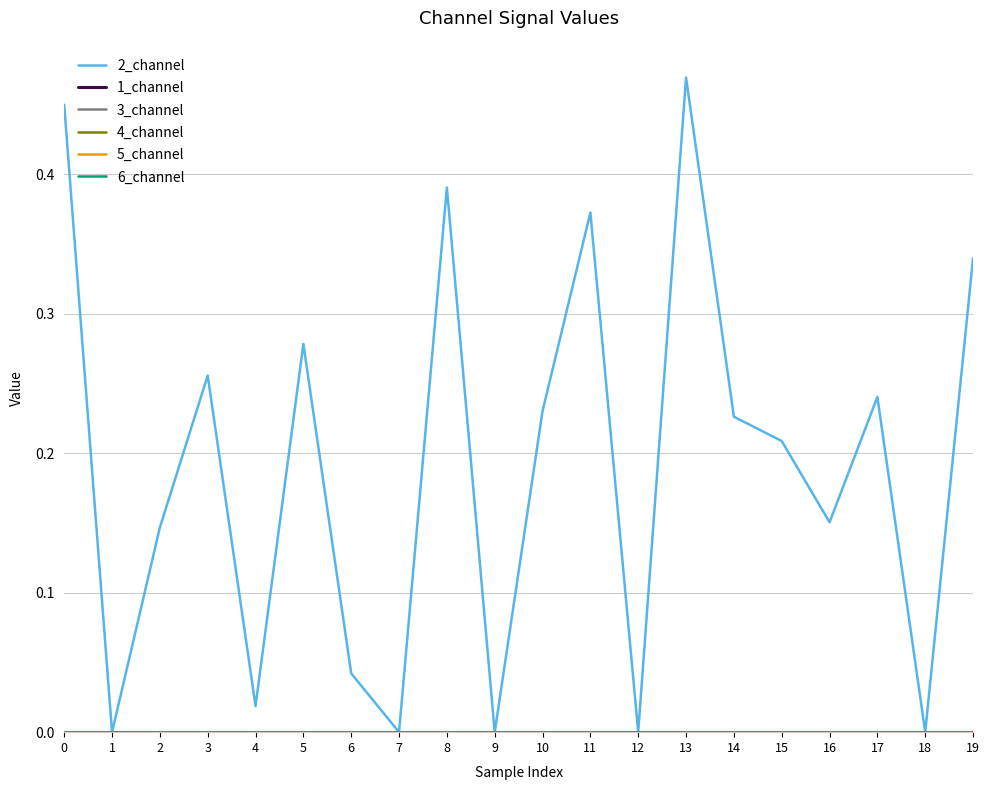

Does the chart have visible grid lines?

Yes